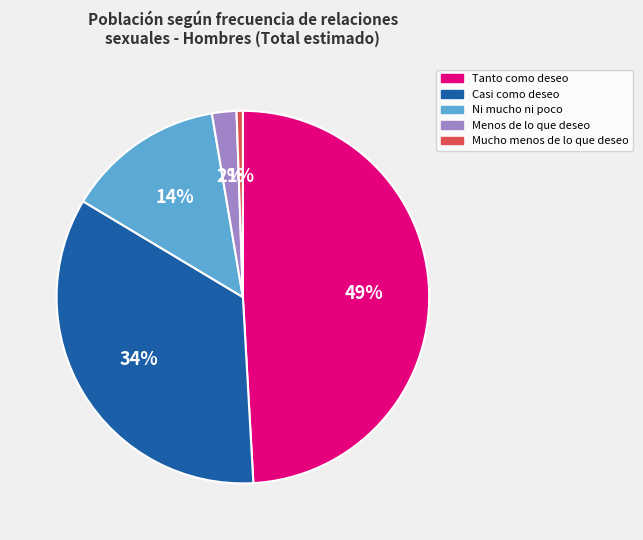

Does Mucho menos de lo que deseo account for over 50% of the chart?

No